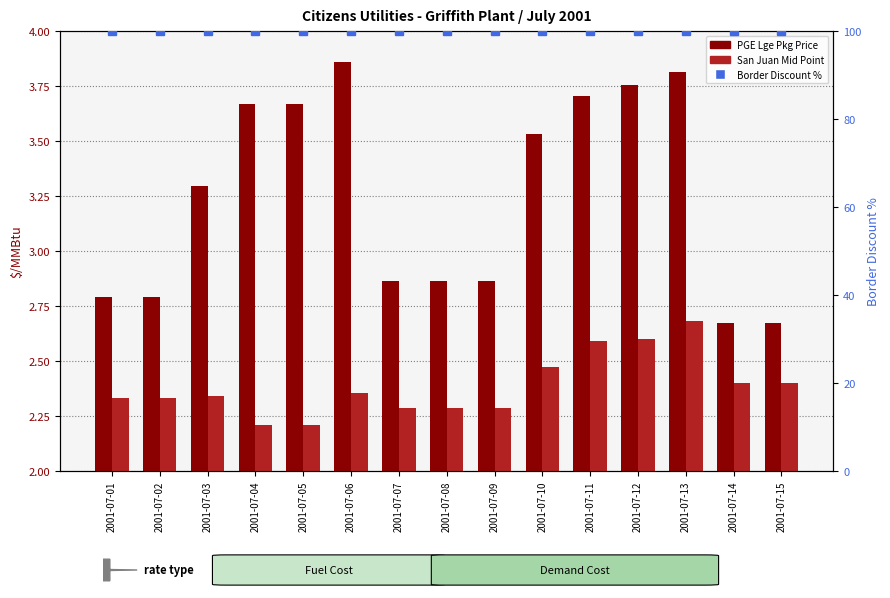

Where is Border Discount (scaled %) nearest to the value 100?

2001-07-01